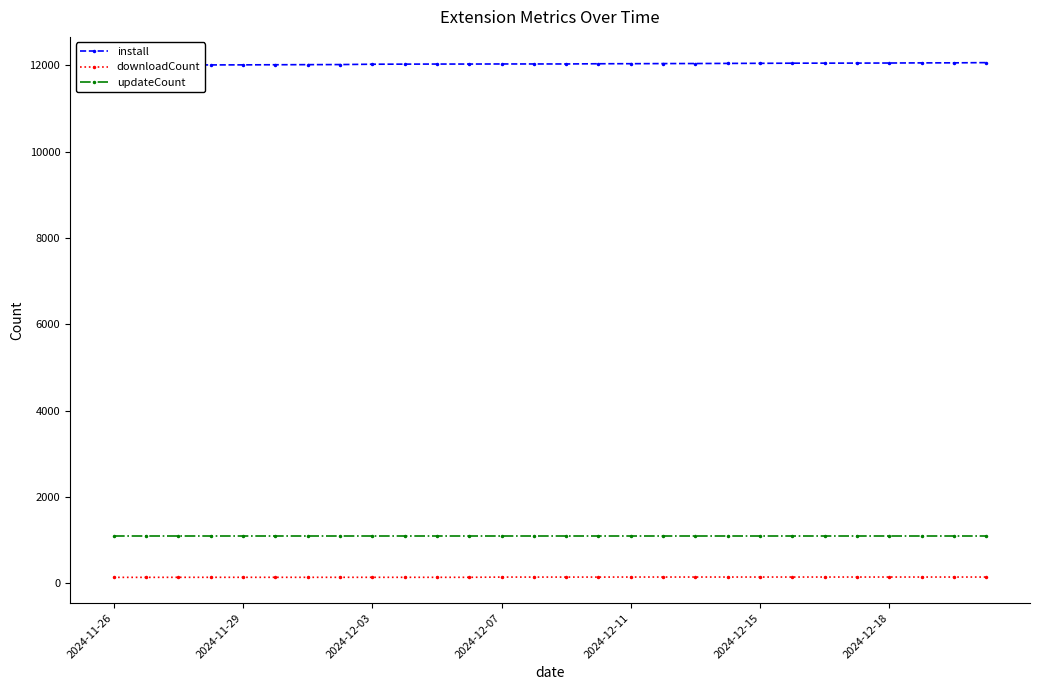

What is the approximate value of downloadCount at 13?

145